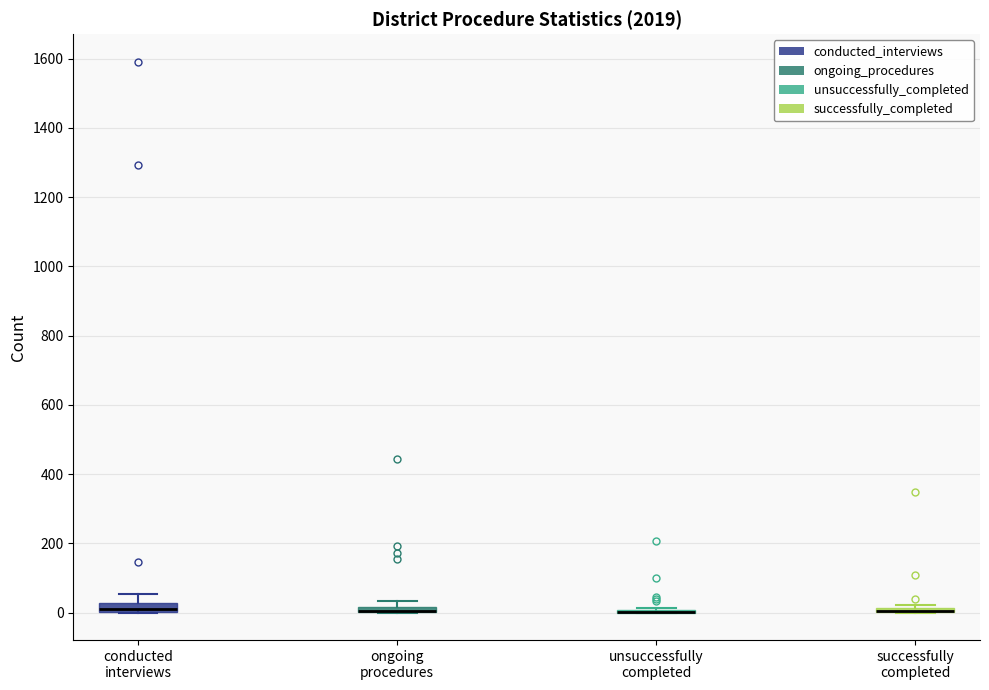

Where is the lower edge of the box for conducted interviews on the y-axis? The values are not printed on the chart, so give them approximately, as read against the axis.

0